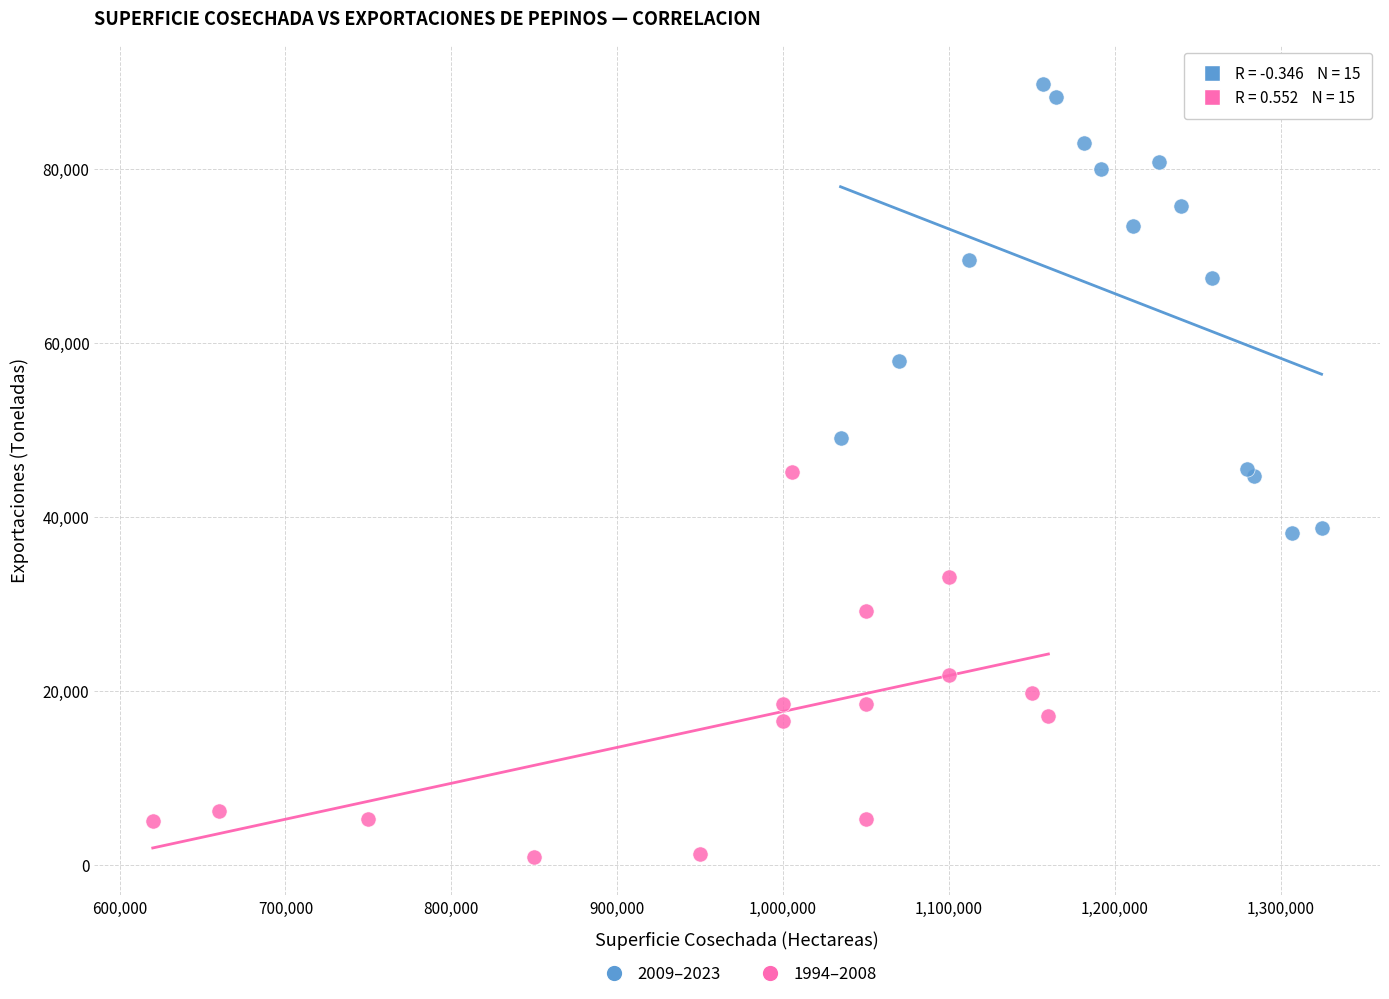

Which series reaches the minimum Y coordinate?

1994–2008